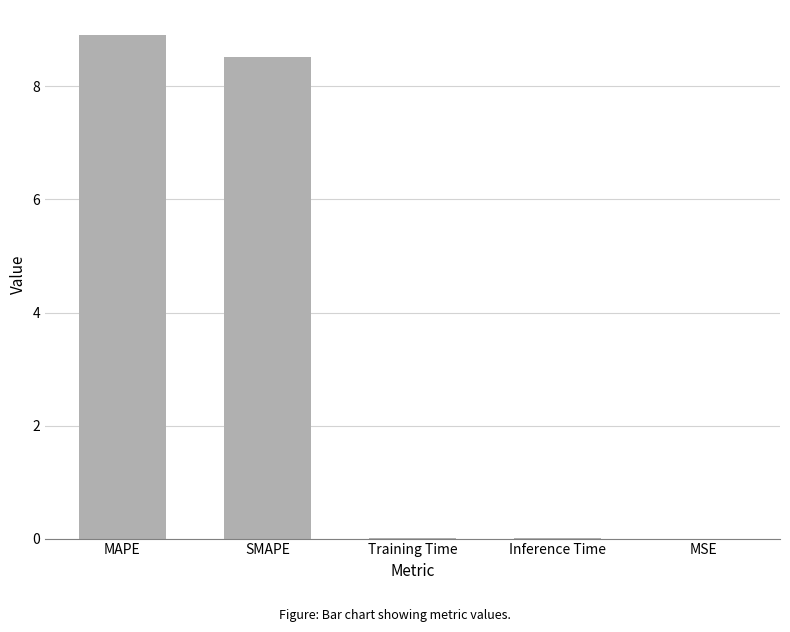

The chart shows a value of 14.5 at MAPE. True or false?

False